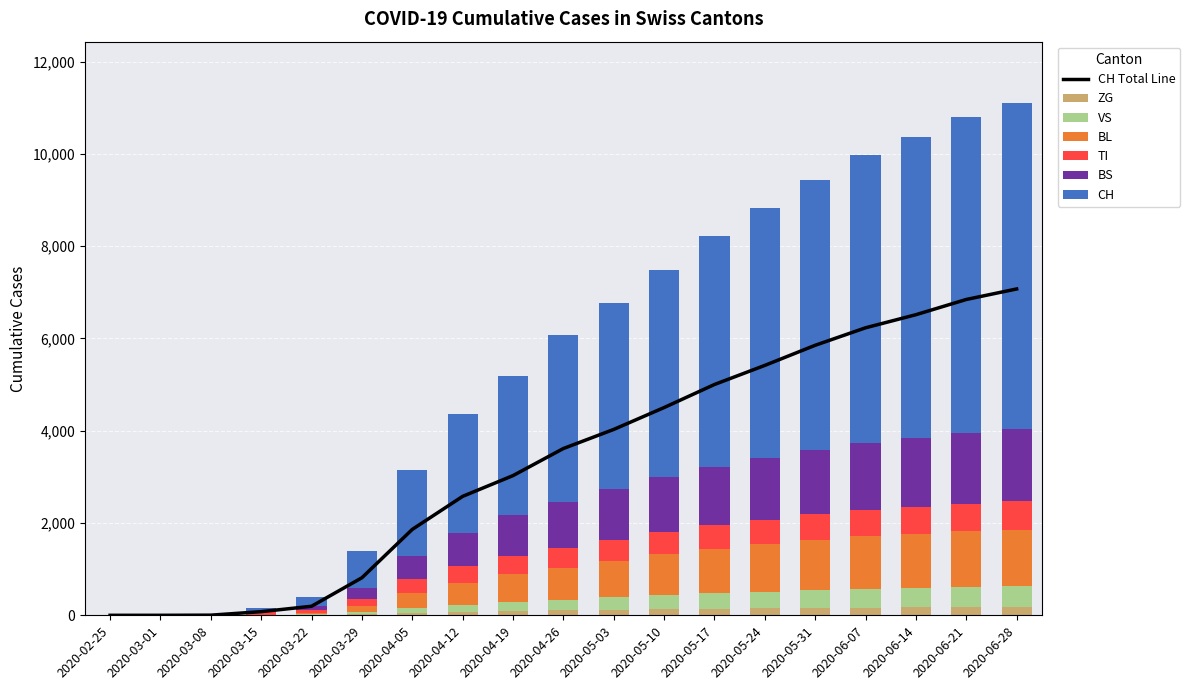

What is the value of the VS bar at the 13th from the left?

329